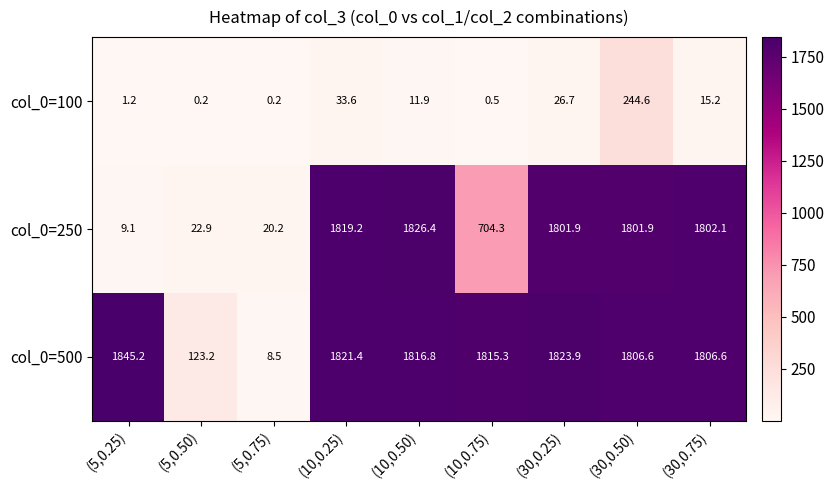

How many values in the col_0=500 series exceed 1815?

5